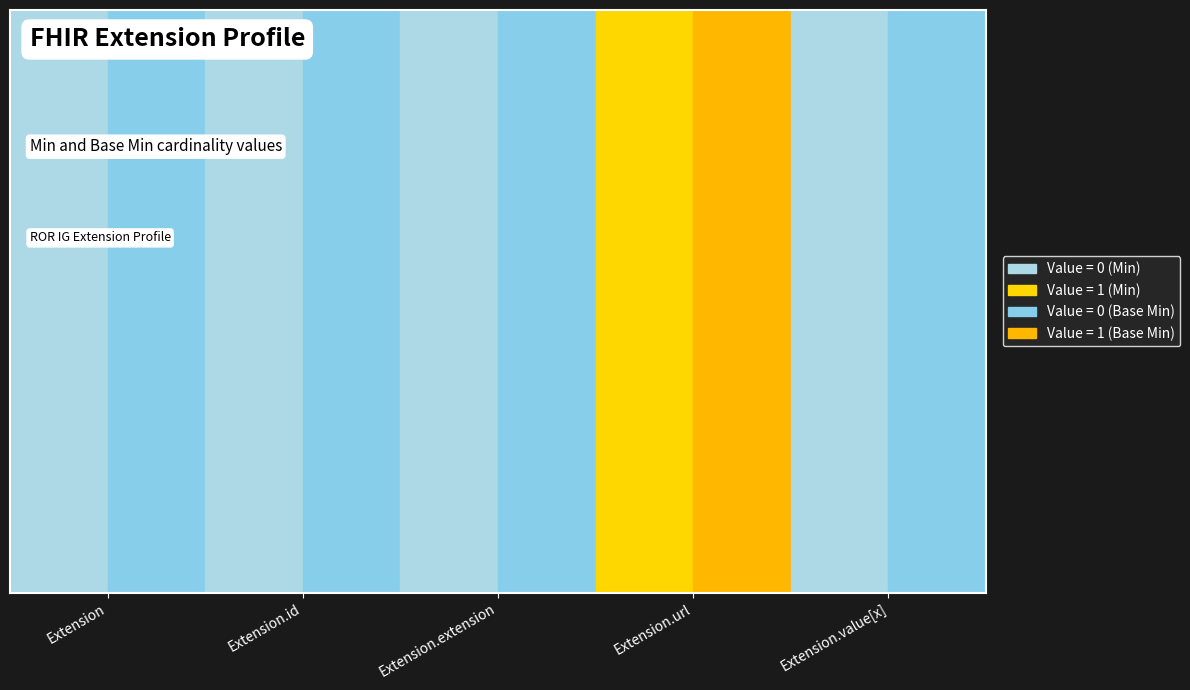

Reading left to right, what are all the values shown in this chart?

Min: 0	0	0	1	0
Base Min: 0	0	0	1	0